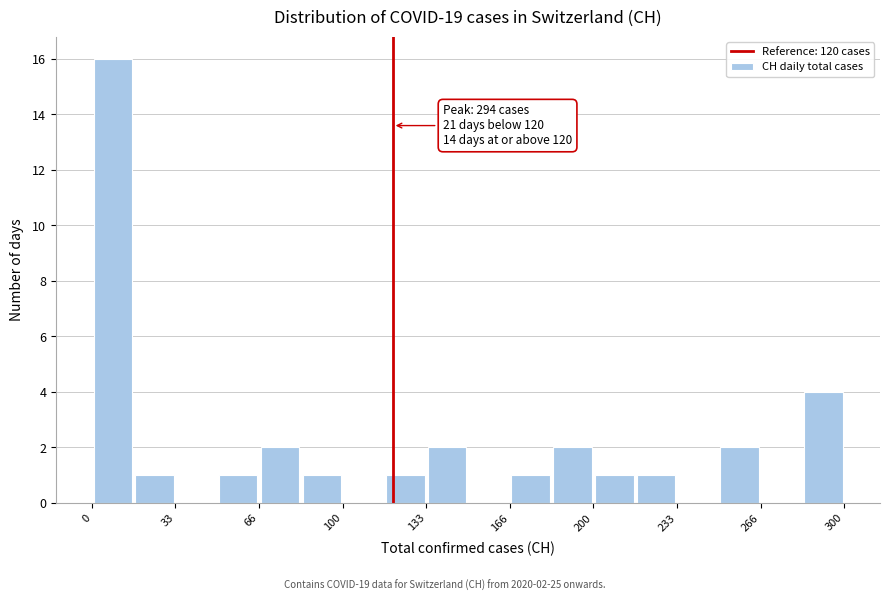

Around what value on the x-axis is the tallest bar? Give the approximate position of its centre, as read against the axis.

10